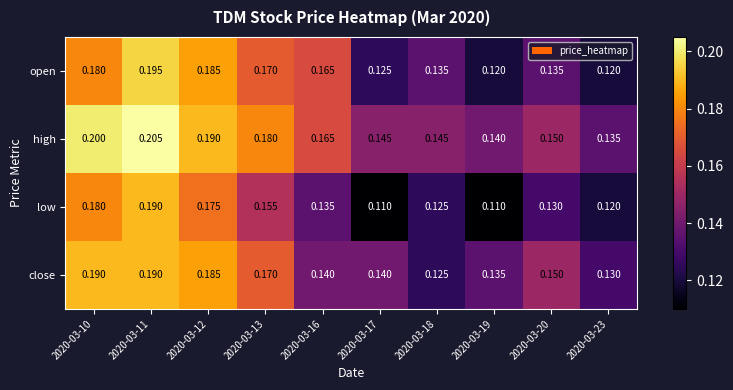

Which series has the largest range (max minus min)?

low